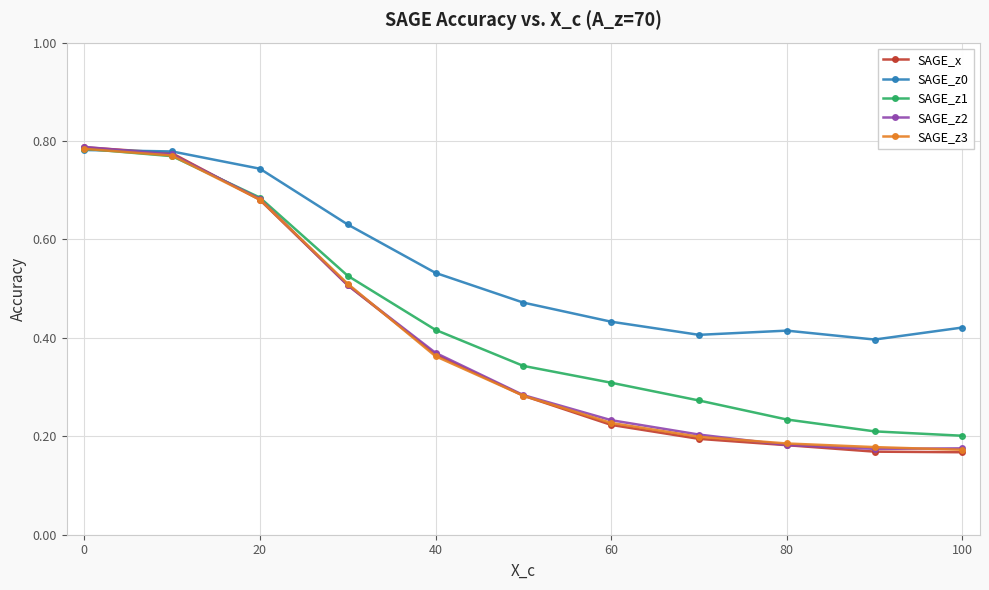

How many SAGE_z2 values are between 0 and 1?

11